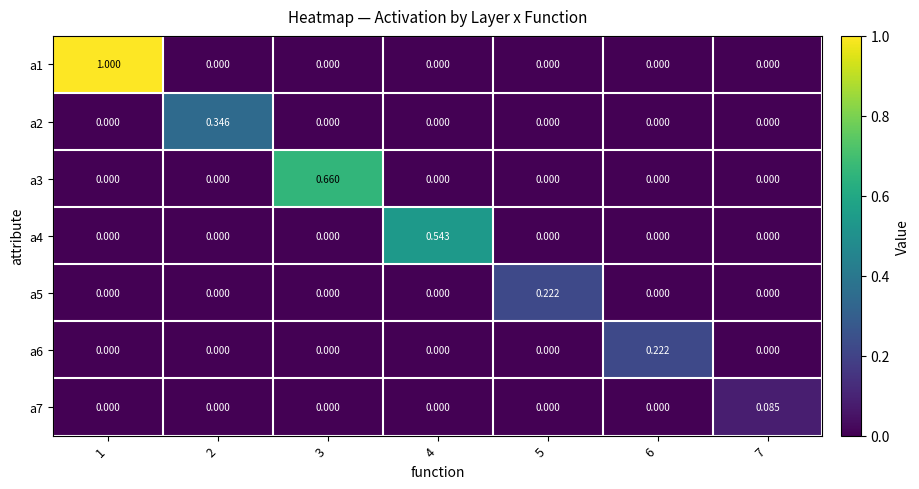

How many data points does each series have?

7